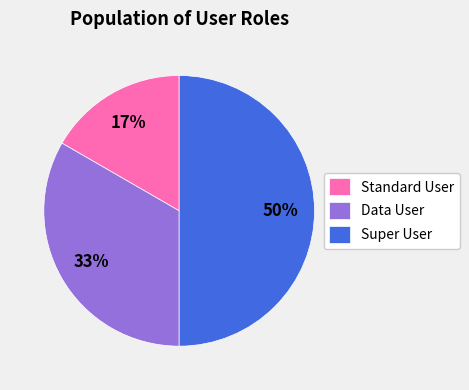

Between Standard User and Data User, which is larger?

Data User